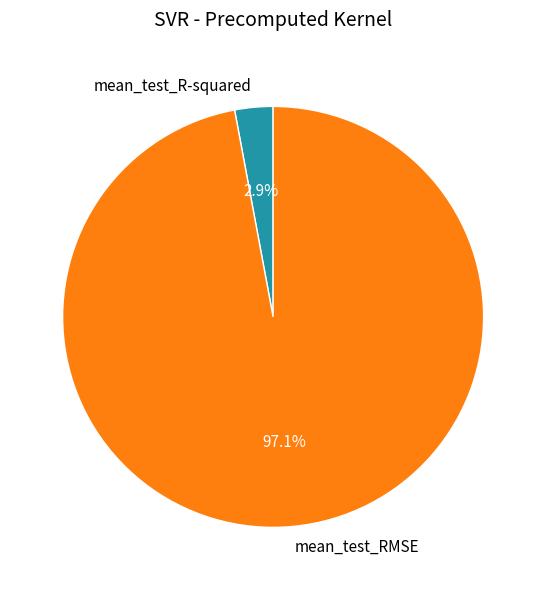

How many segments does this pie chart have?

2